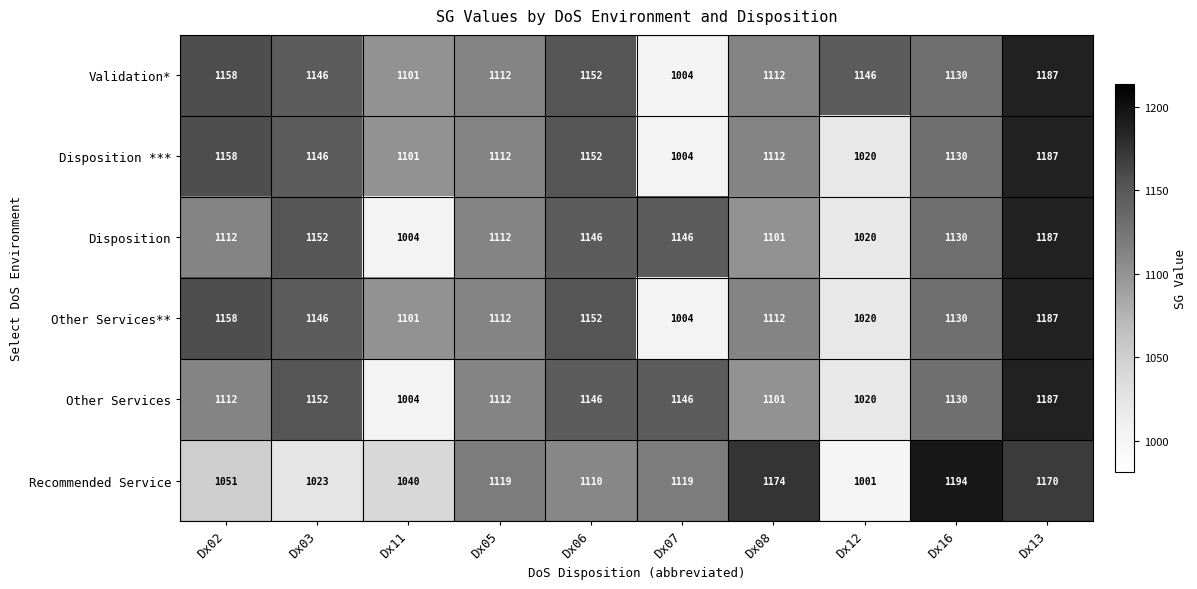

At which label is Disposition closest to 1095?

Dx08